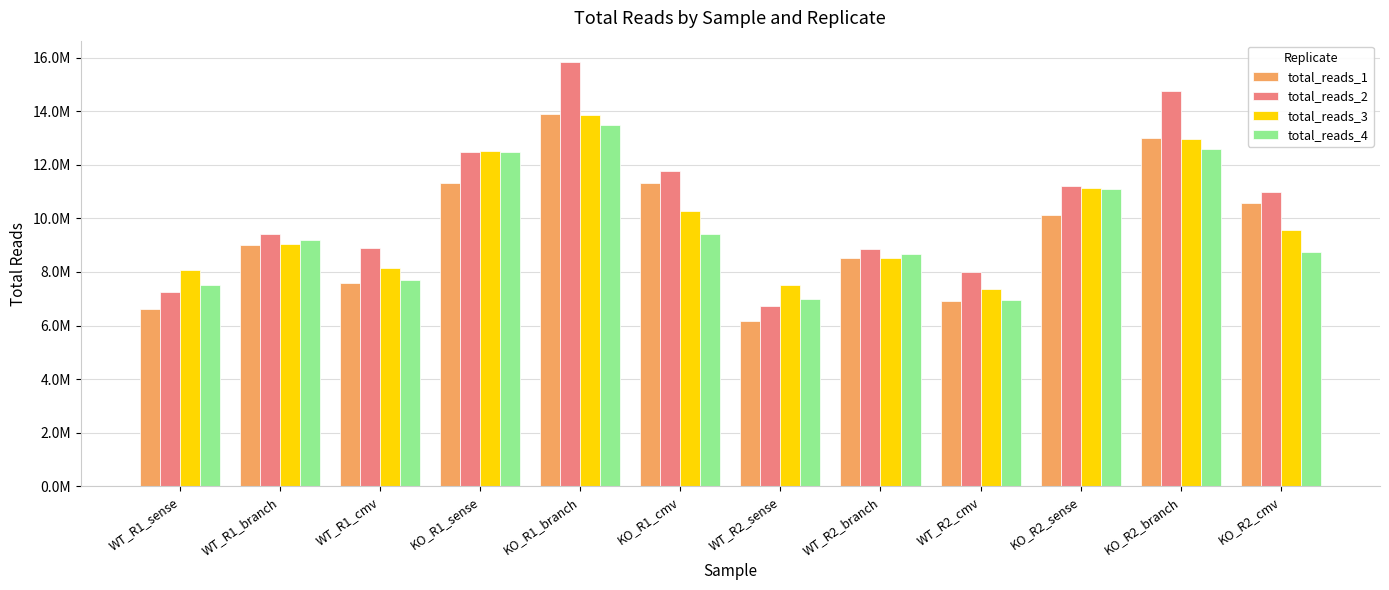

Are the bars grouped side by side (vs. stacked)?

Yes